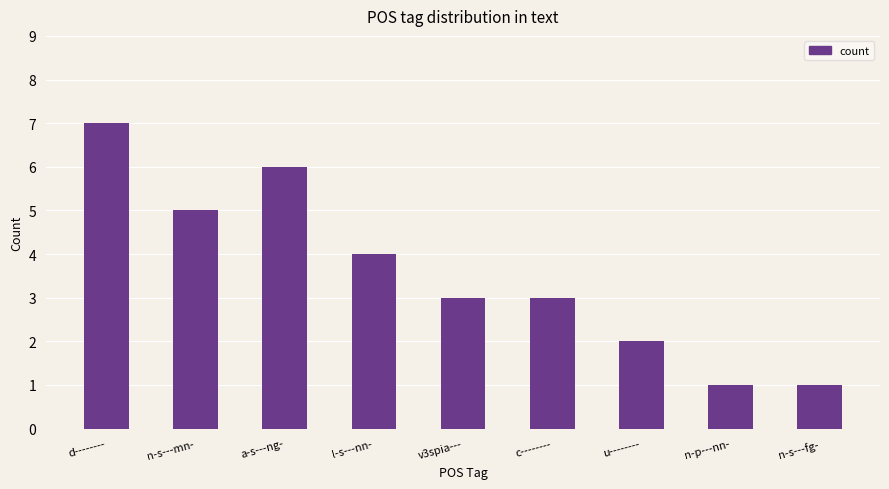

What is the average value?

4